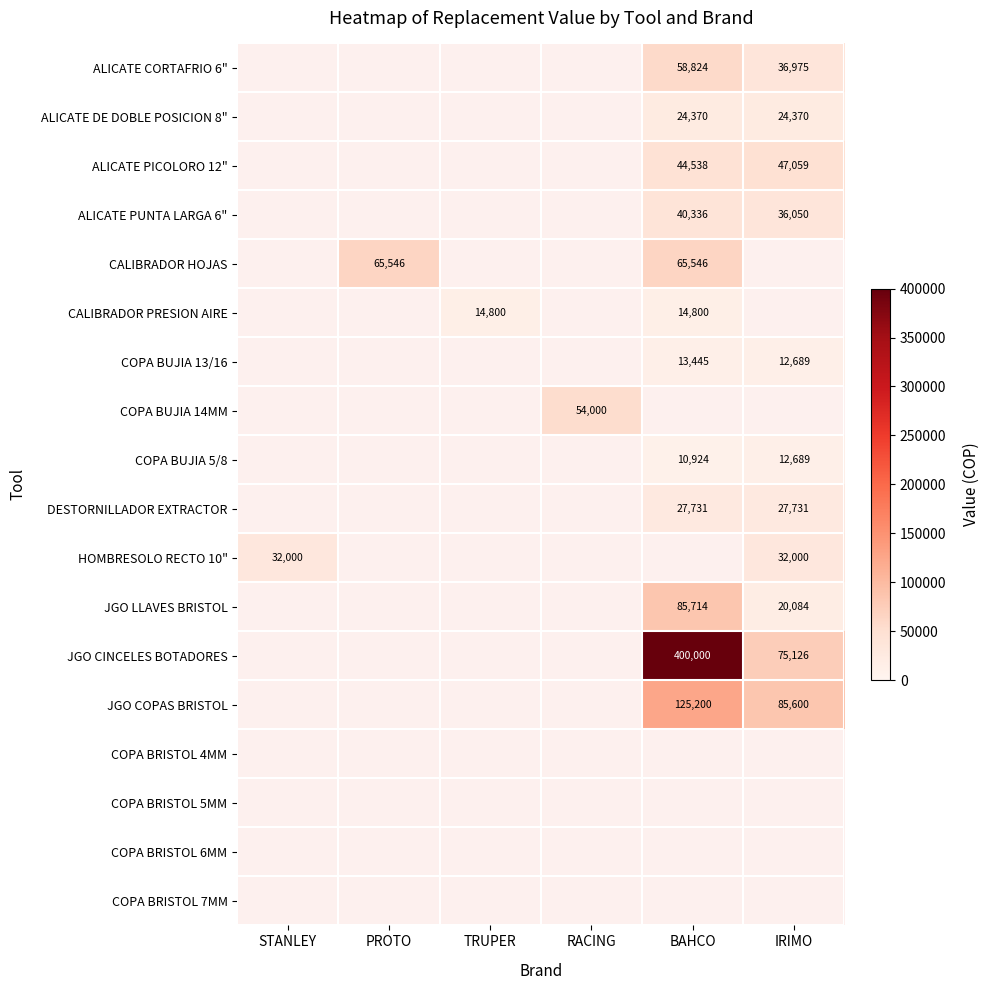

Is it true that CALIBRADOR PRESION AIRE equals 8686 at TRUPER?

False